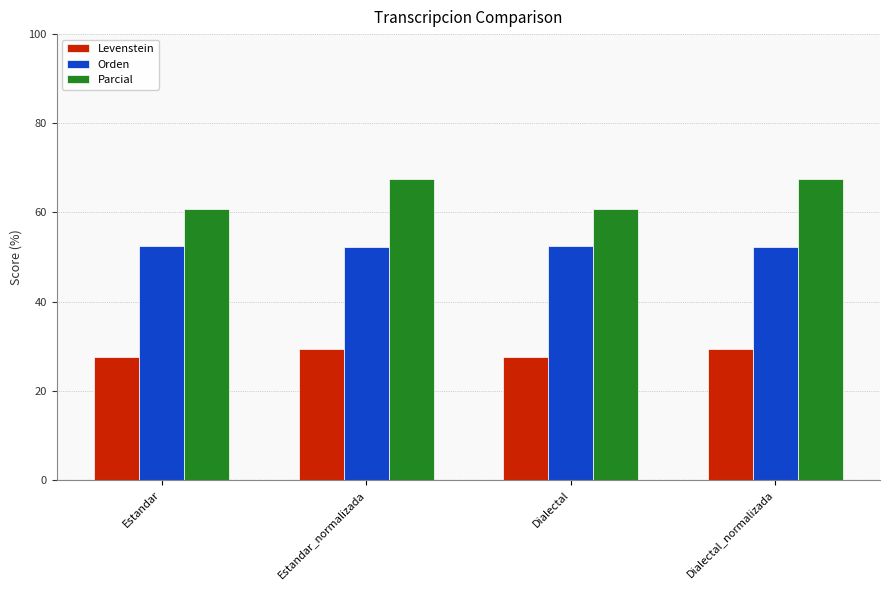

How many bars are there in total?

12